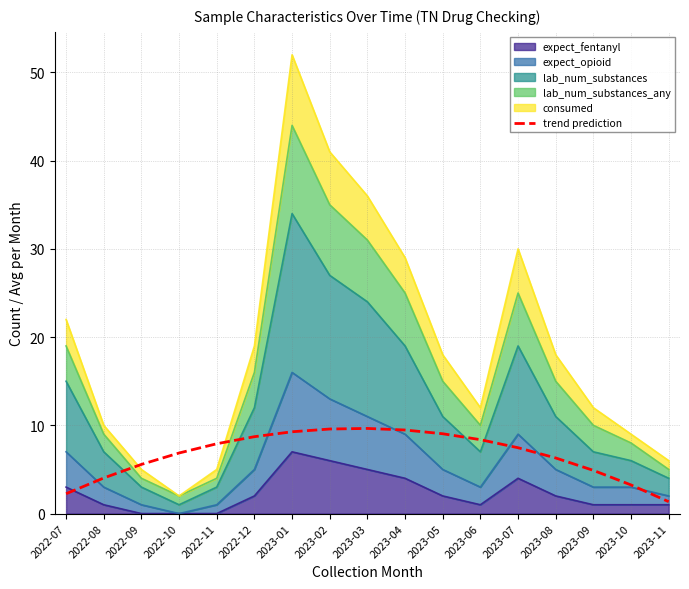

What value does the data have at 2023-06?

8.4